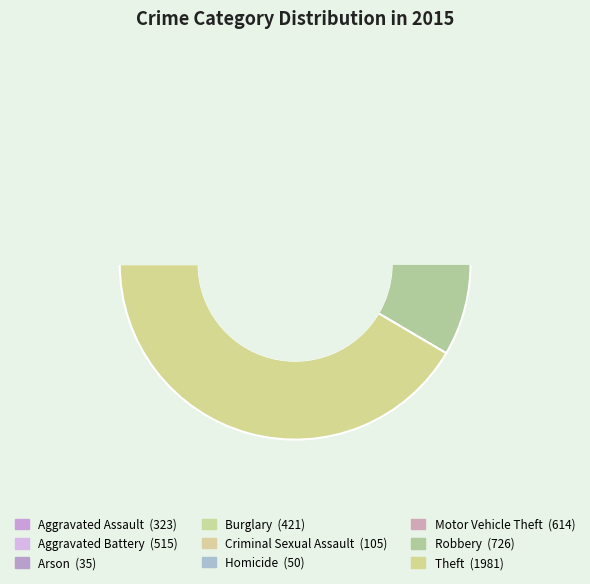

To the nearest percent, what portion does Robbery represent?

15%